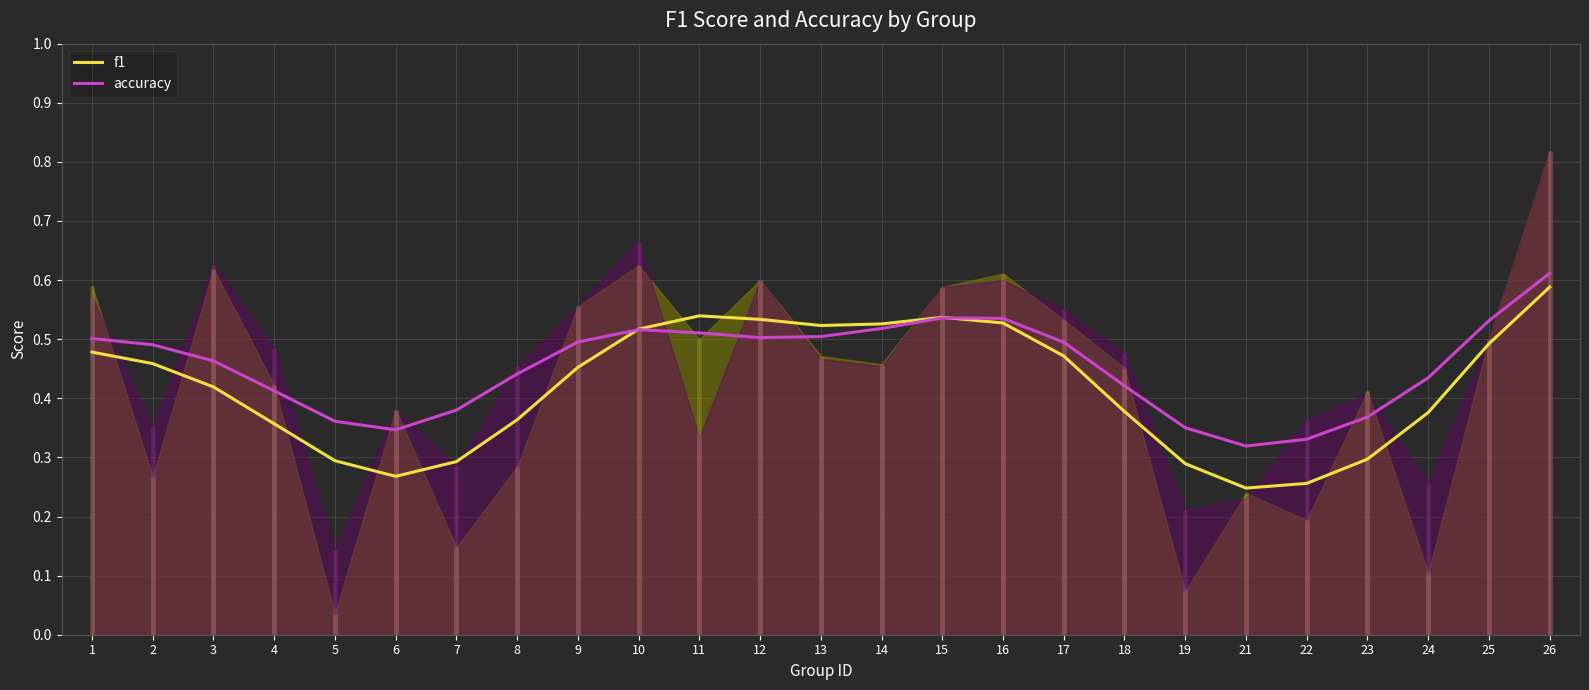

Is the value of accuracy at 15 greater than the value of f1 at 2?

Yes